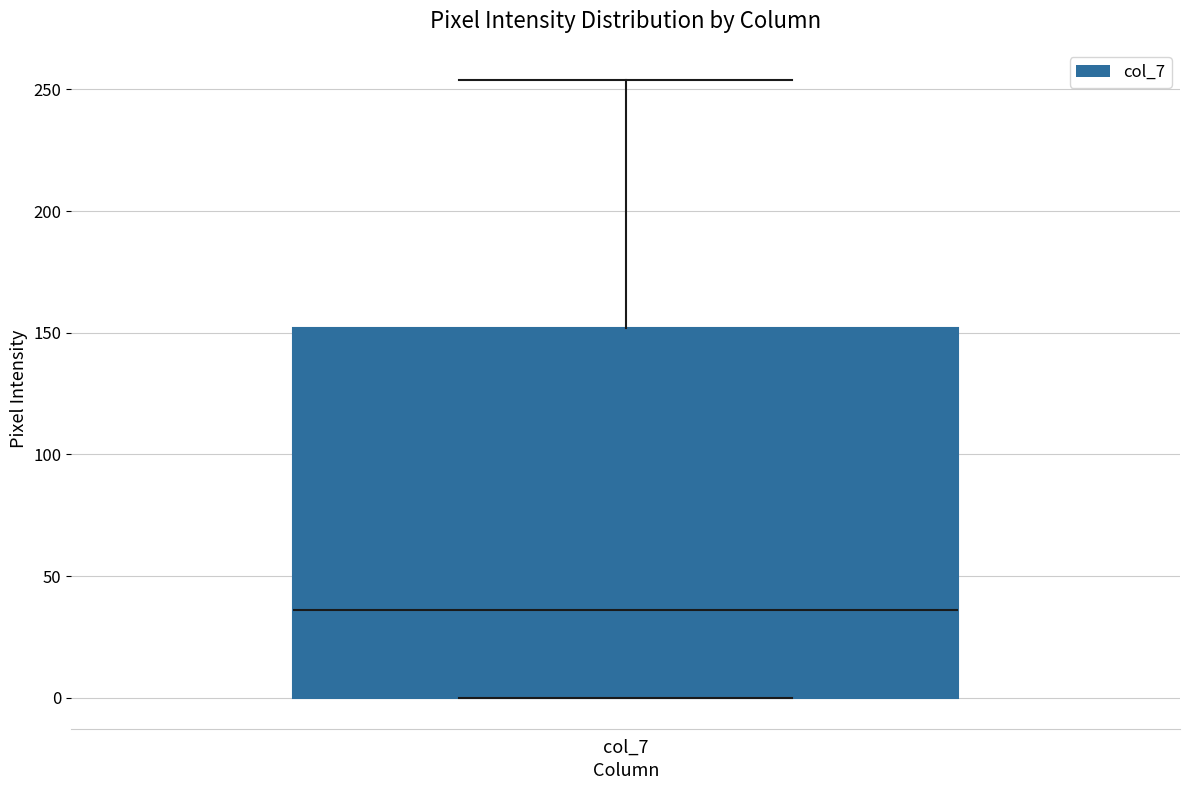

Read this box plot against the y-axis: the position of the median line, the range covered by the box, and the ends of both whiskers. The values are not printed on the chart, so give them approximately, as read against the axis.

median 35, box 0 to 150, whiskers 0 to 255